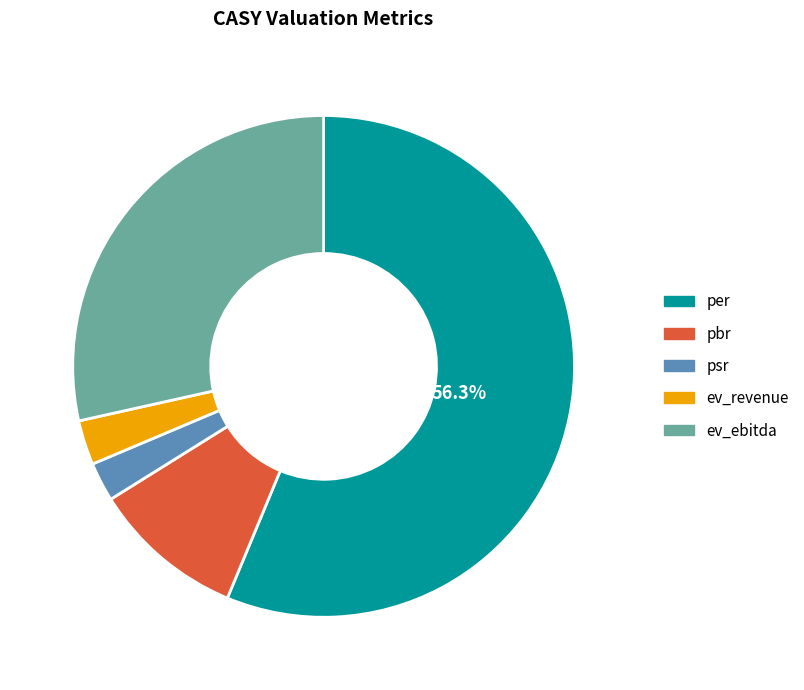

Do ev_ebitda and ev_revenue together represent more than half of the pie?

No